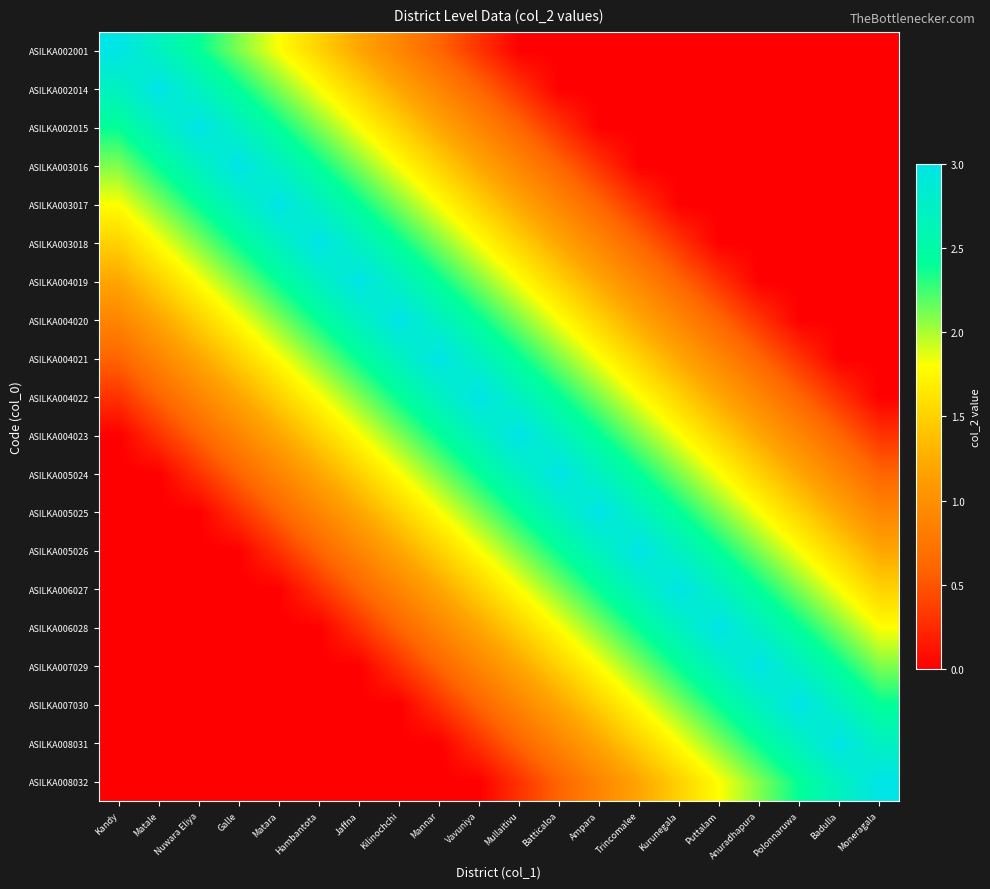

Rank the series by their maximum value, from highest to lowest.

ASILKA002001, ASILKA002014, ASILKA002015, ASILKA003016, ASILKA003017, ASILKA003018, ASILKA004019, ASILKA004020, ASILKA004021, ASILKA004022, ASILKA004023, ASILKA005024, ASILKA005025, ASILKA005026, ASILKA006027, ASILKA006028, ASILKA007029, ASILKA007030, ASILKA008031, ASILKA008032